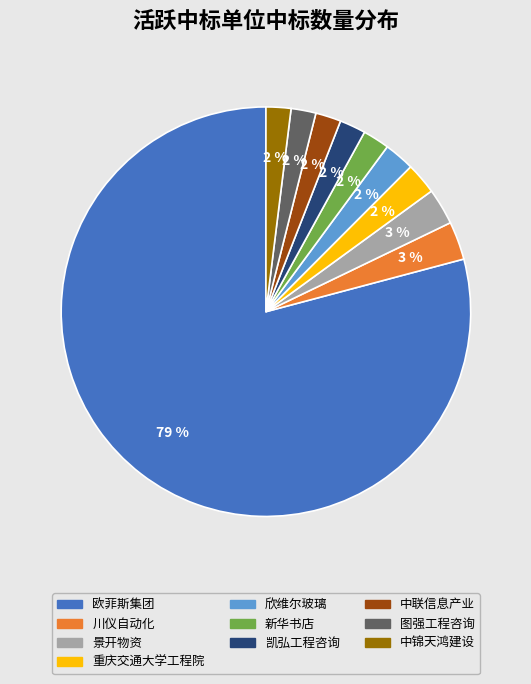

What is the largest slice in the pie chart?

欧菲斯集团